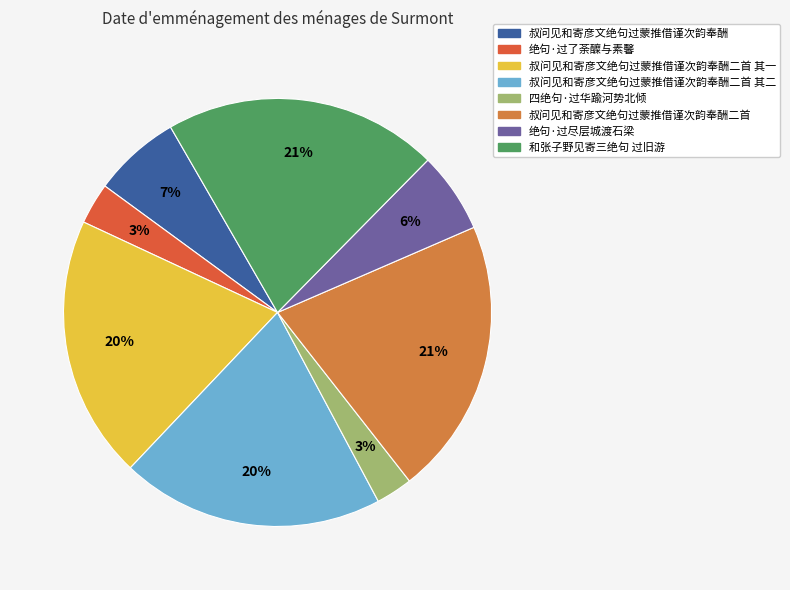

To the nearest percent, what percentage of the pie is 叔问见和寄彦文绝句过蒙推借谨次韵奉酬?

7%